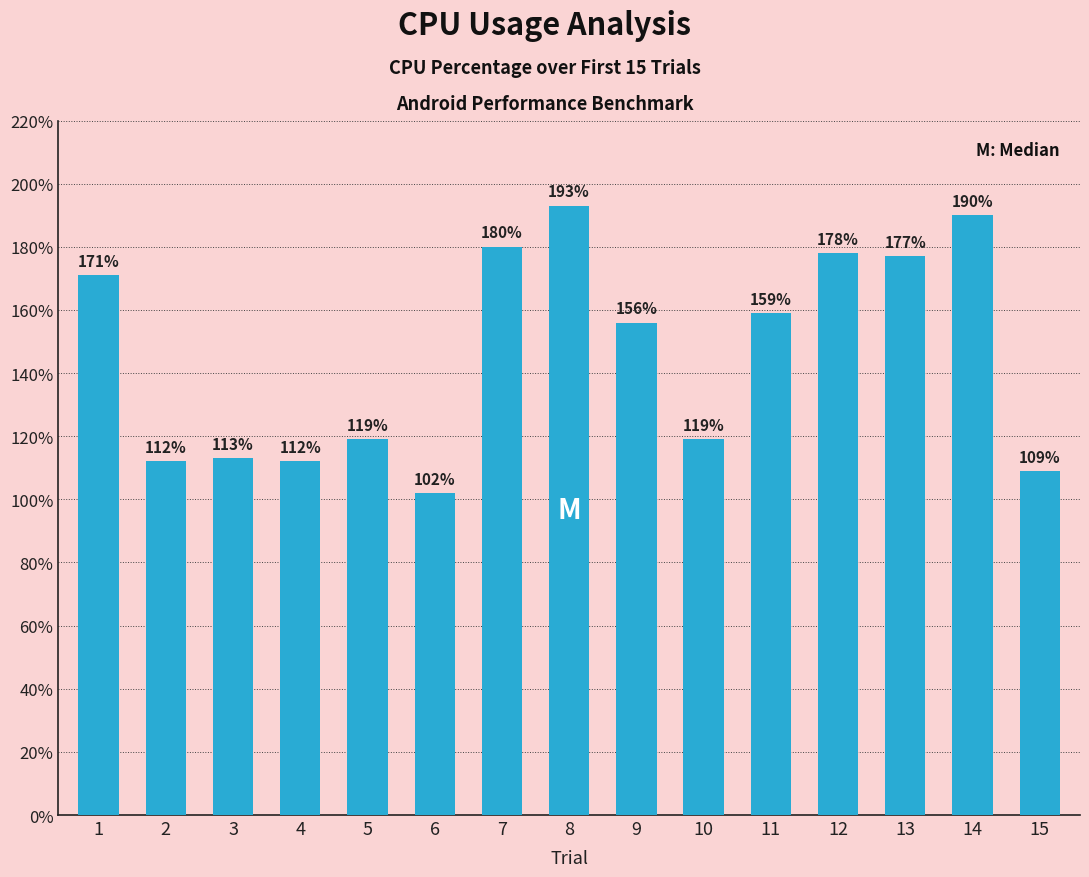

How many values are below 156?

7